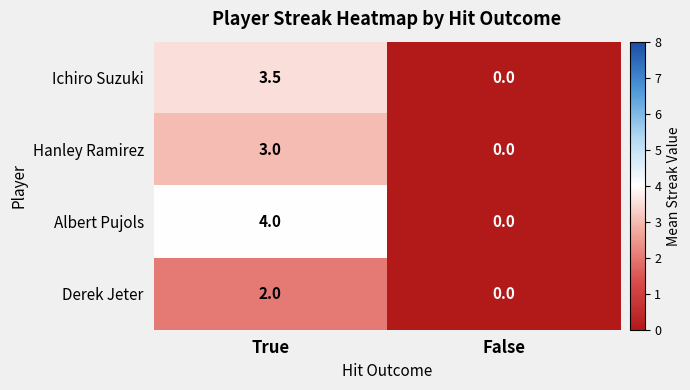

What is the greatest value displayed?

4.0